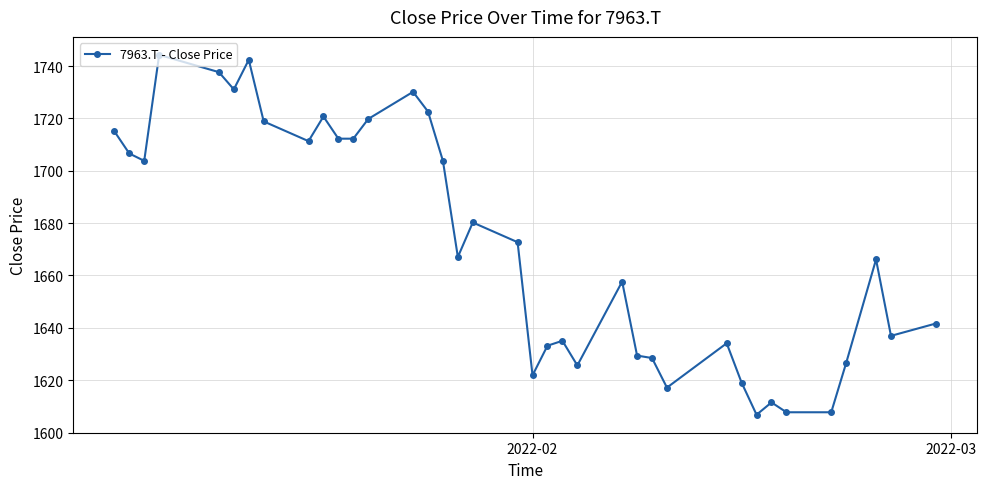

What is the value of the 17th point from the left?

1667.1